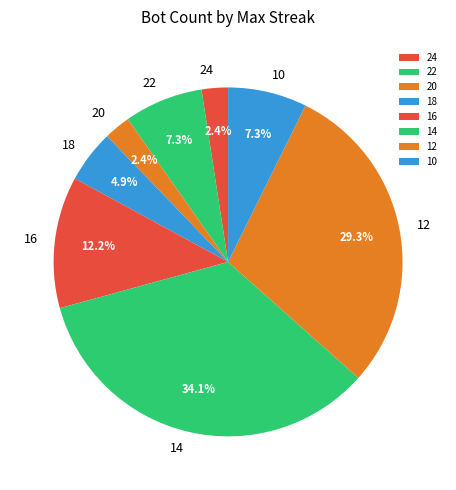

To the nearest percent, what portion does 20 represent?

2%